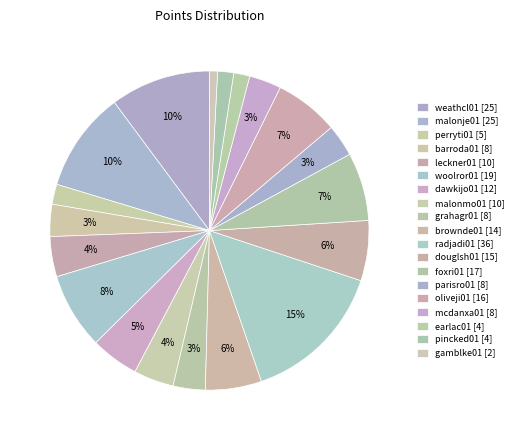

Combined, do brownde01 and earlac01 account for over 50%?

No